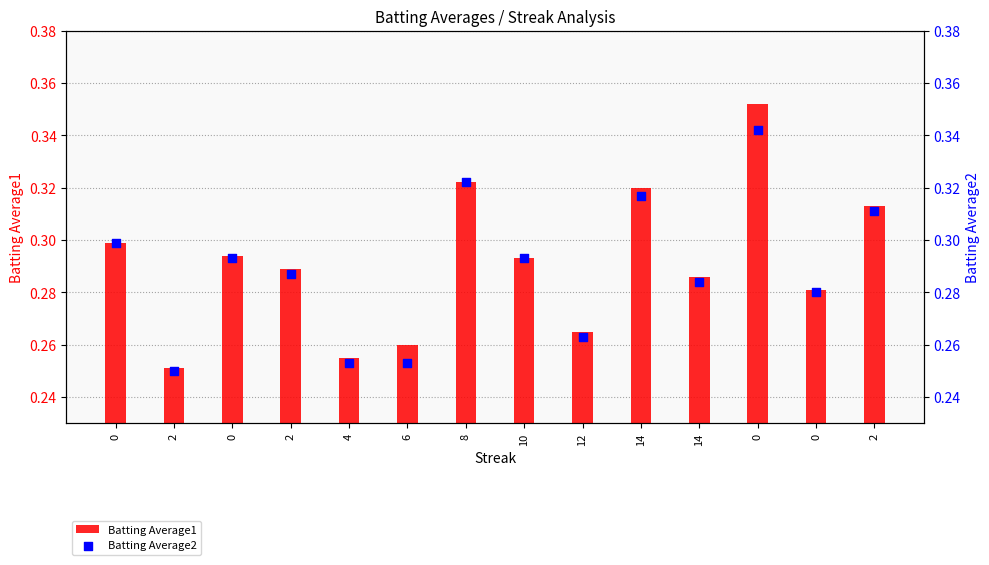

Which series contains the highest Y value?

Batting Average1